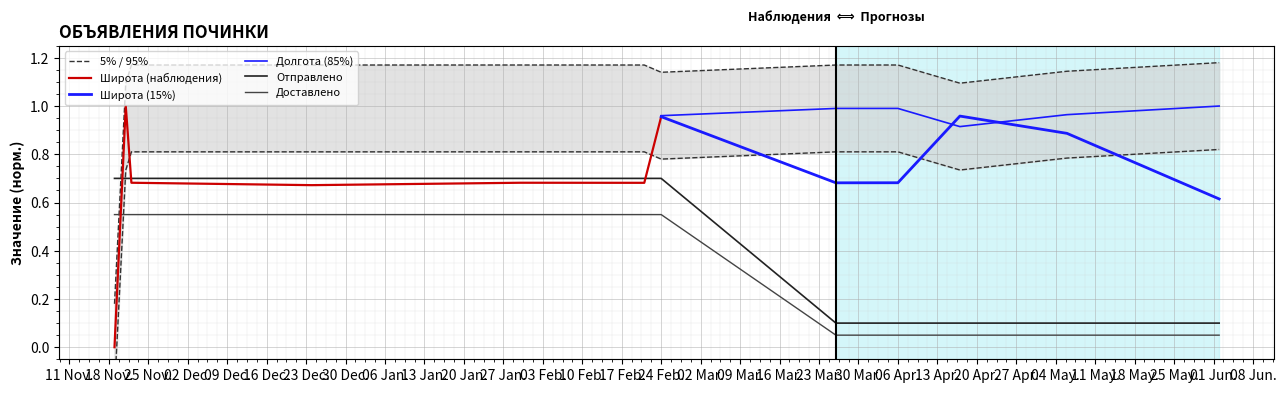

True or false: Доставлено and Отправлено intersect in this chart.

False